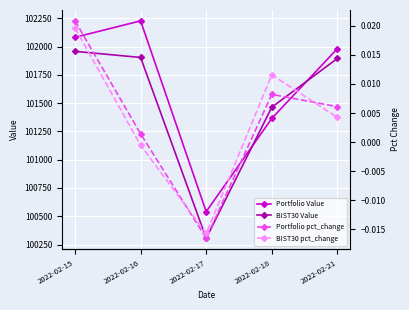

Which category has the highest value in the BIST30 pct_change series?

2022-02-15